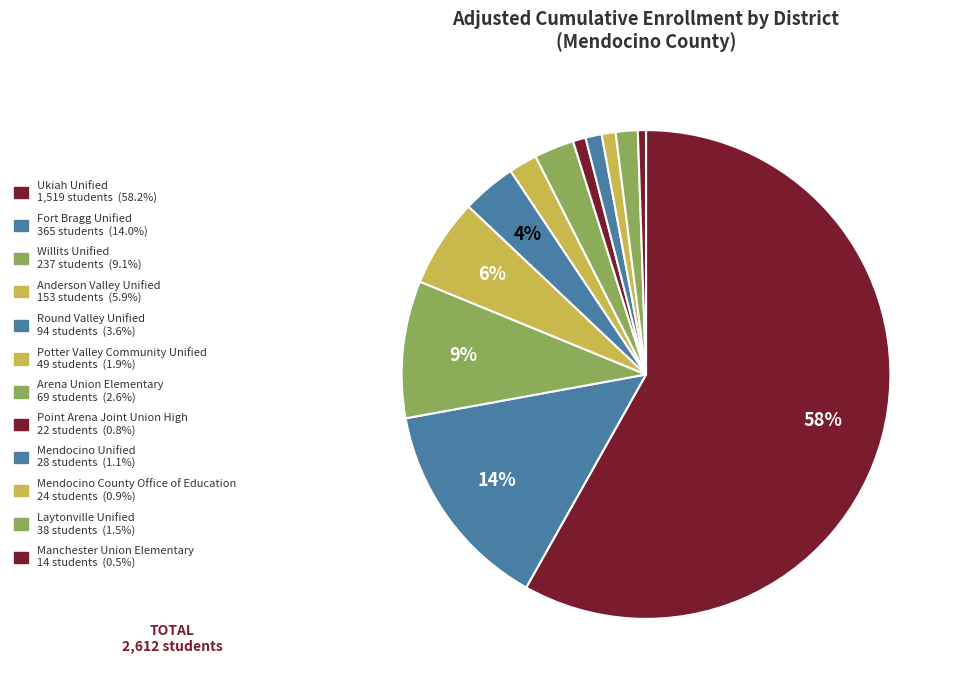

How many segments does this pie chart have?

12